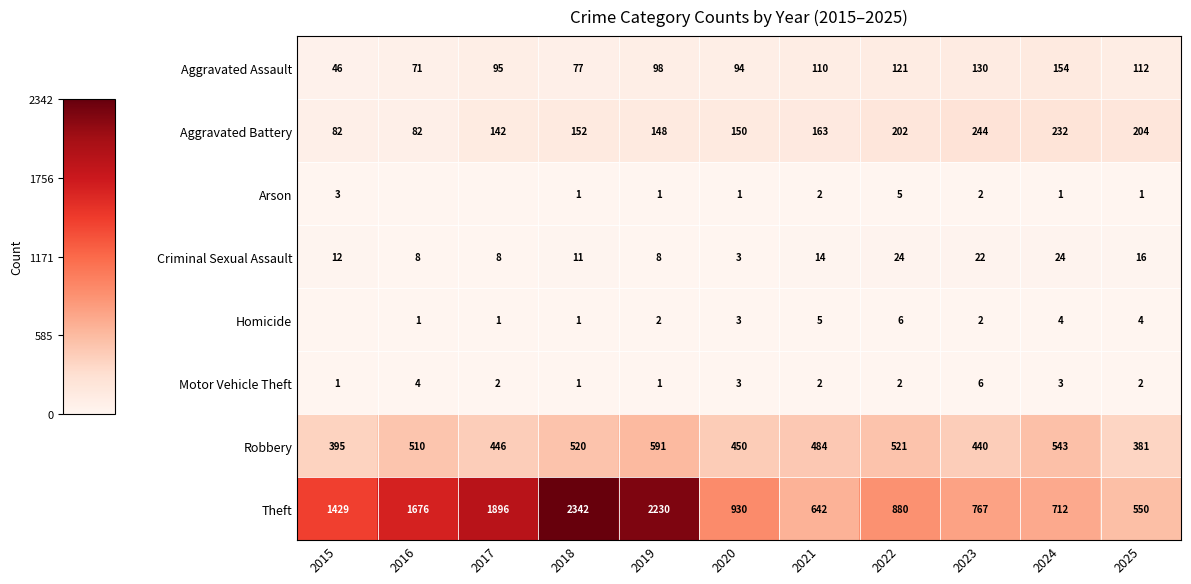

Between 2023 and 2019, which is larger?

2023